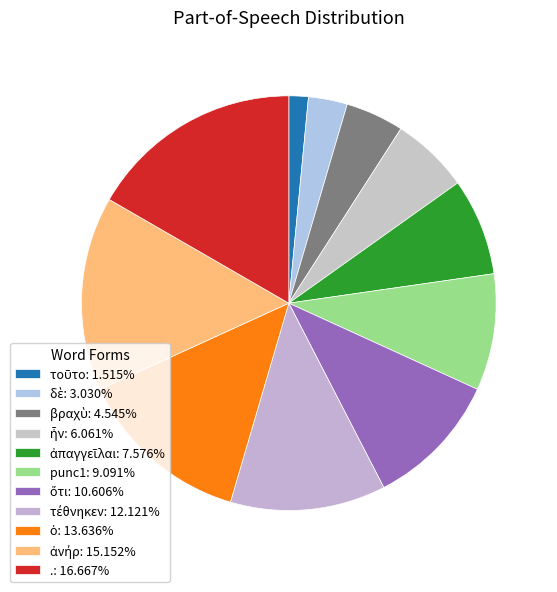

Between ὅτι and τέθνηκεν, which is larger?

τέθνηκεν